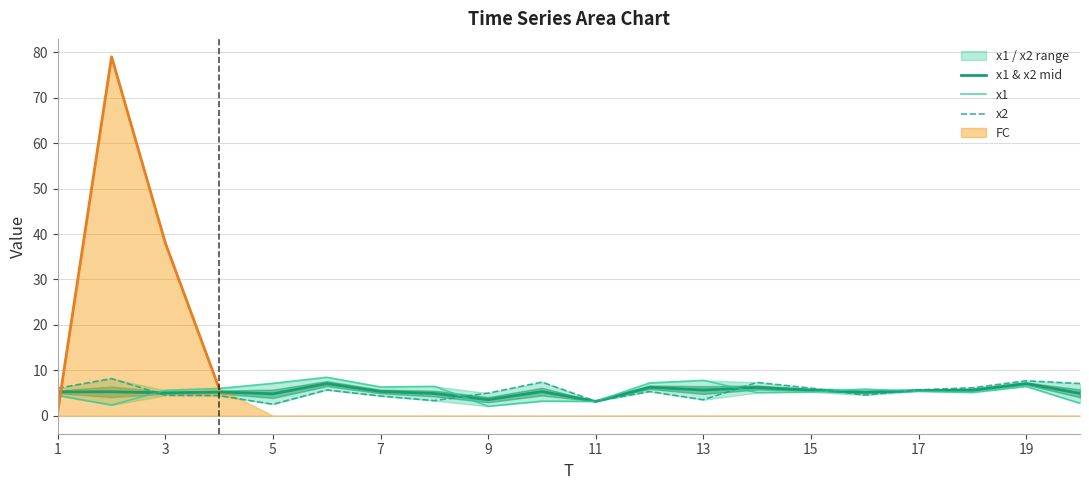

The value of x1 & x2 mid at 11 is 3.2. True or false?

True